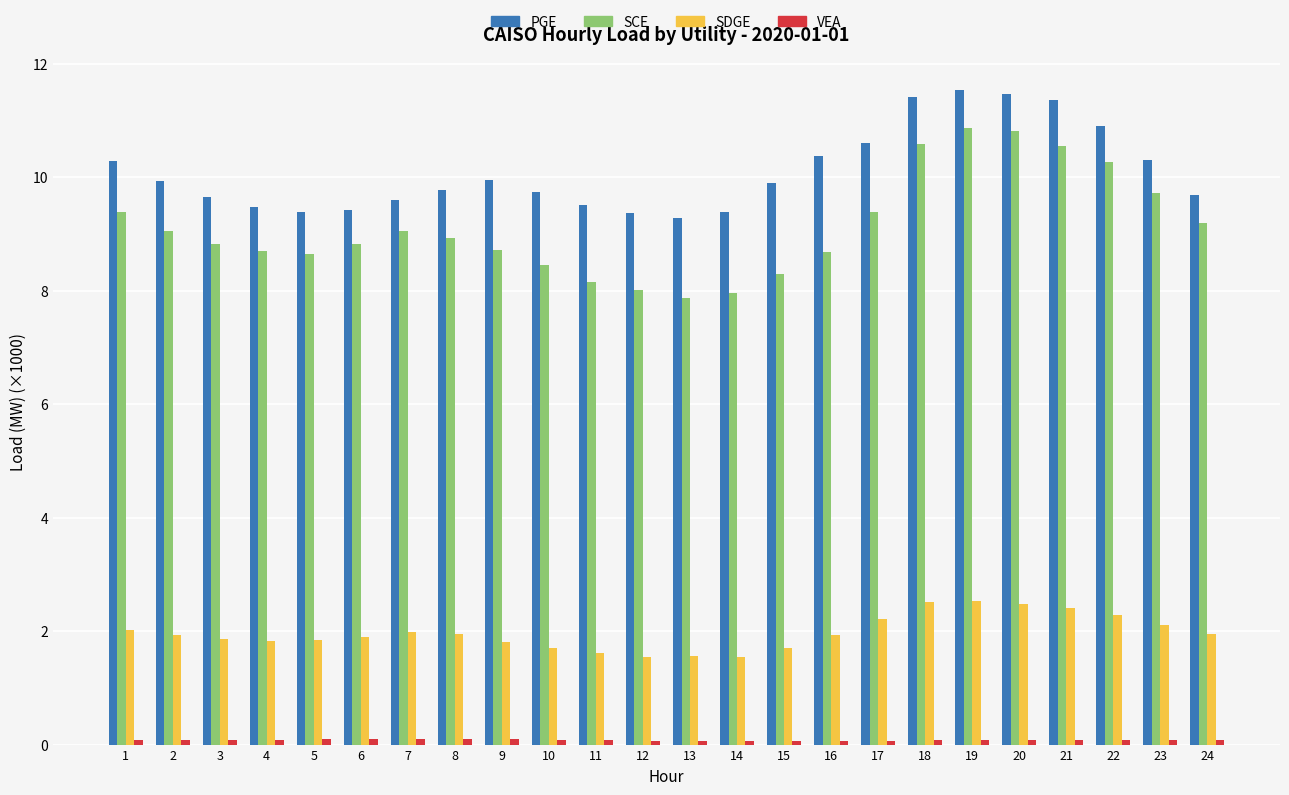

Does the chart contain stacked bars?

No